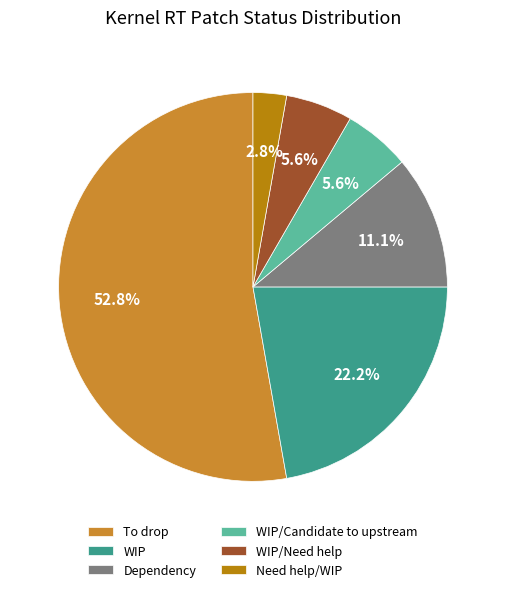

Which has a higher value, Need help/WIP or Dependency?

Dependency